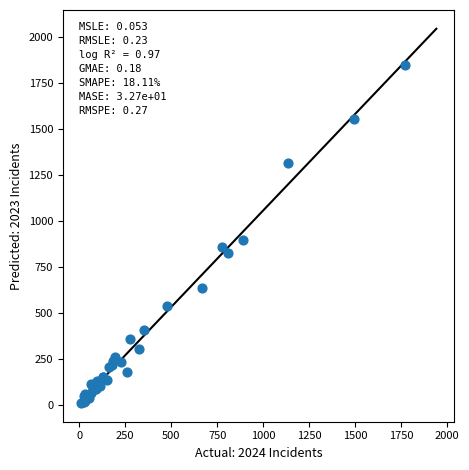

What Y value in the scatter plot is closest to 929?

898